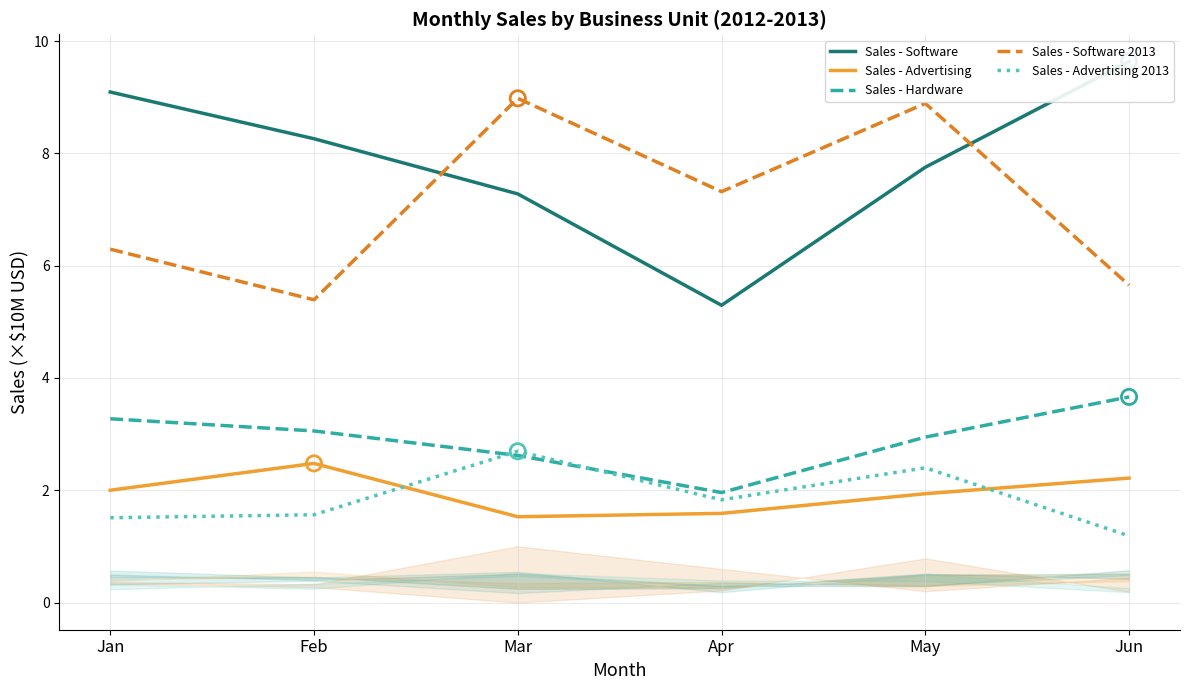

Which series reaches the maximum Y coordinate?

Sales - Software